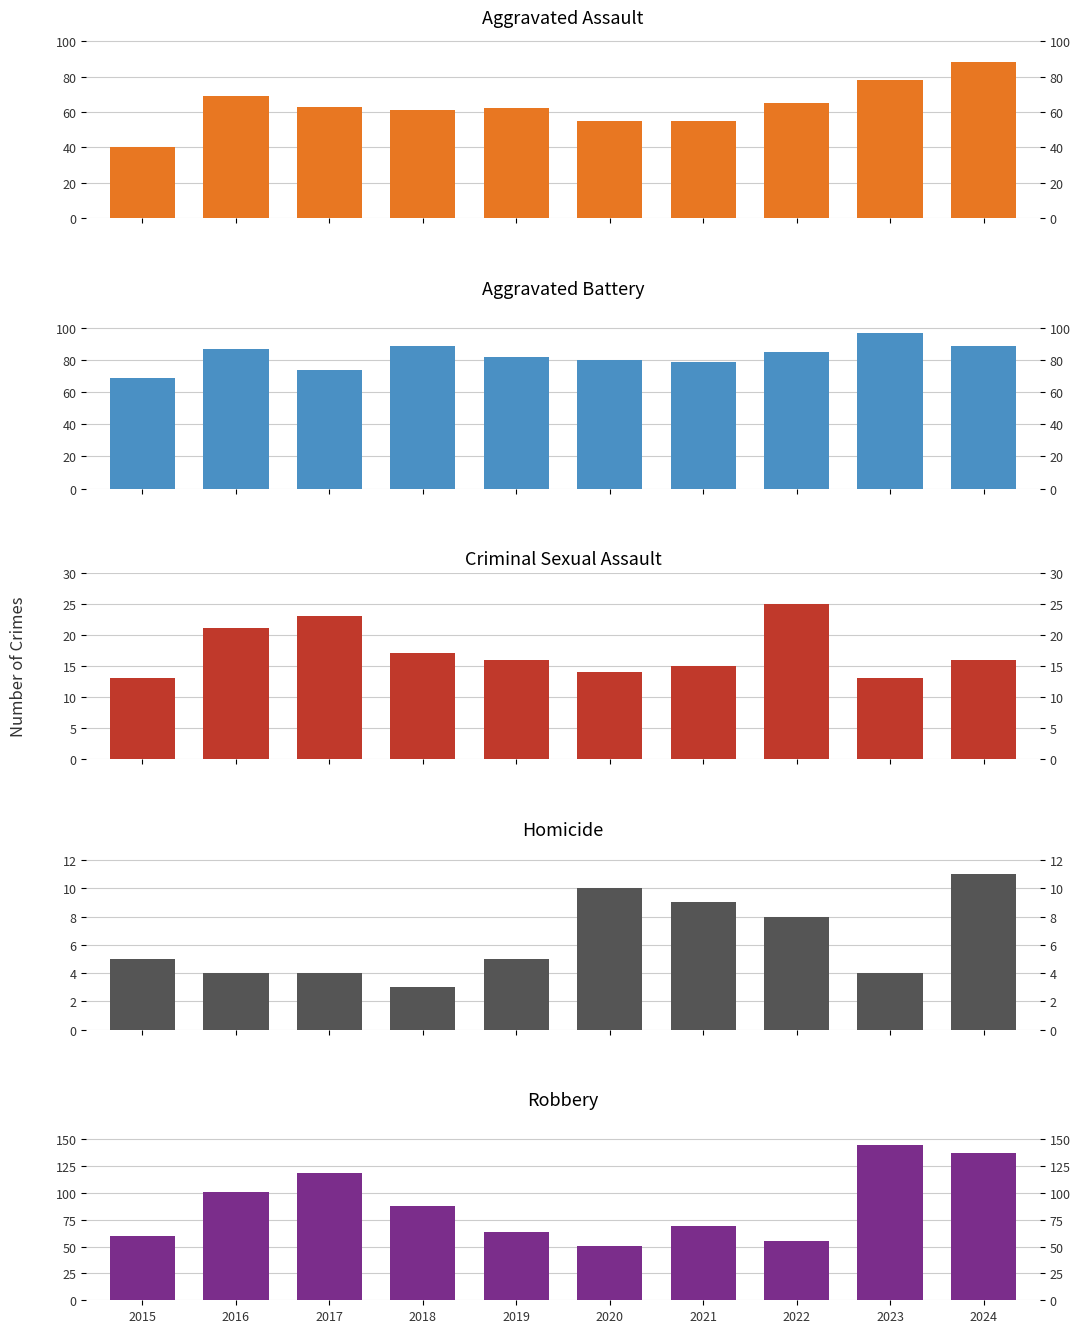

What is the difference between the highest and lowest values at 2022?

77